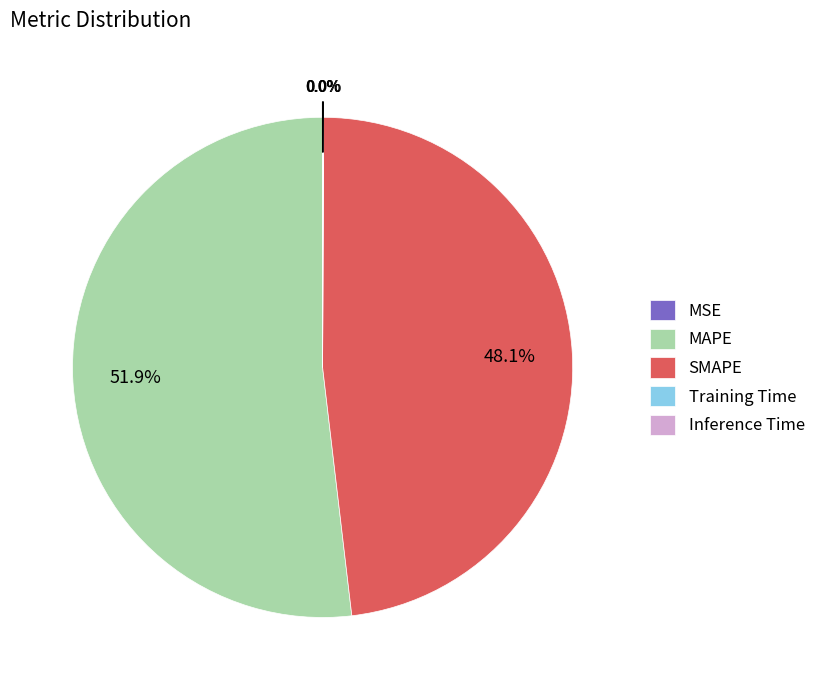

What percentage is NOT represented by SMAPE?

51.9%